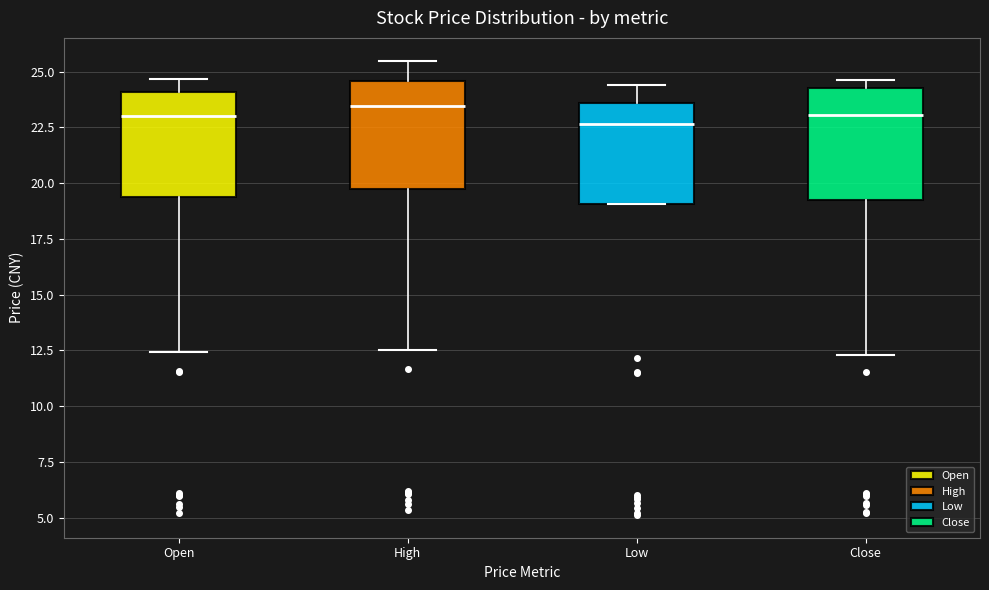

Where does the upper whisker of the box for Open end on the y-axis? The values are not printed on the chart, so give them approximately, as read against the axis.

24.5